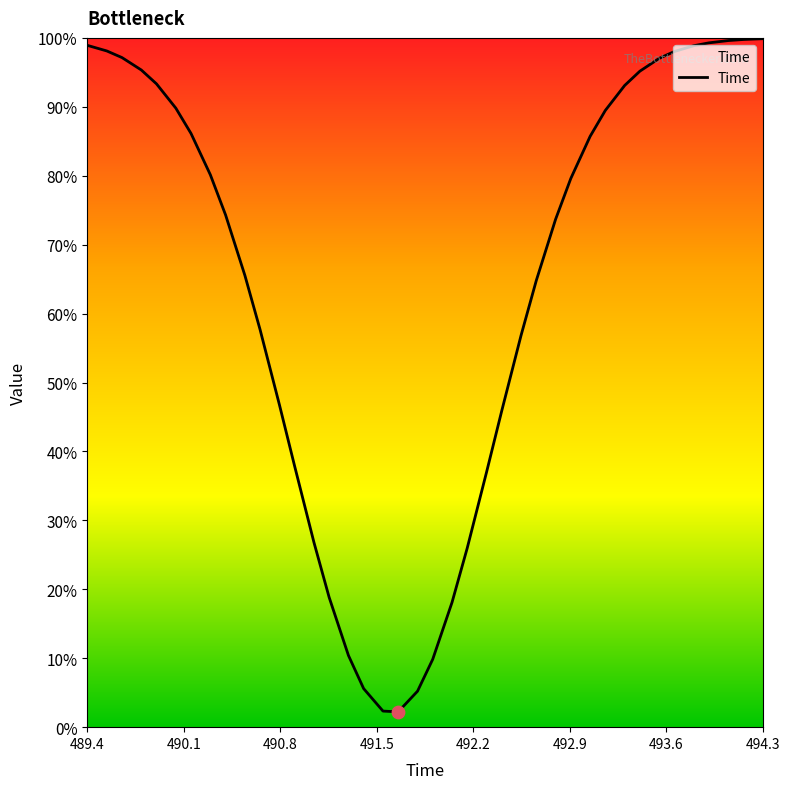

What is the greatest value displayed?

99.9